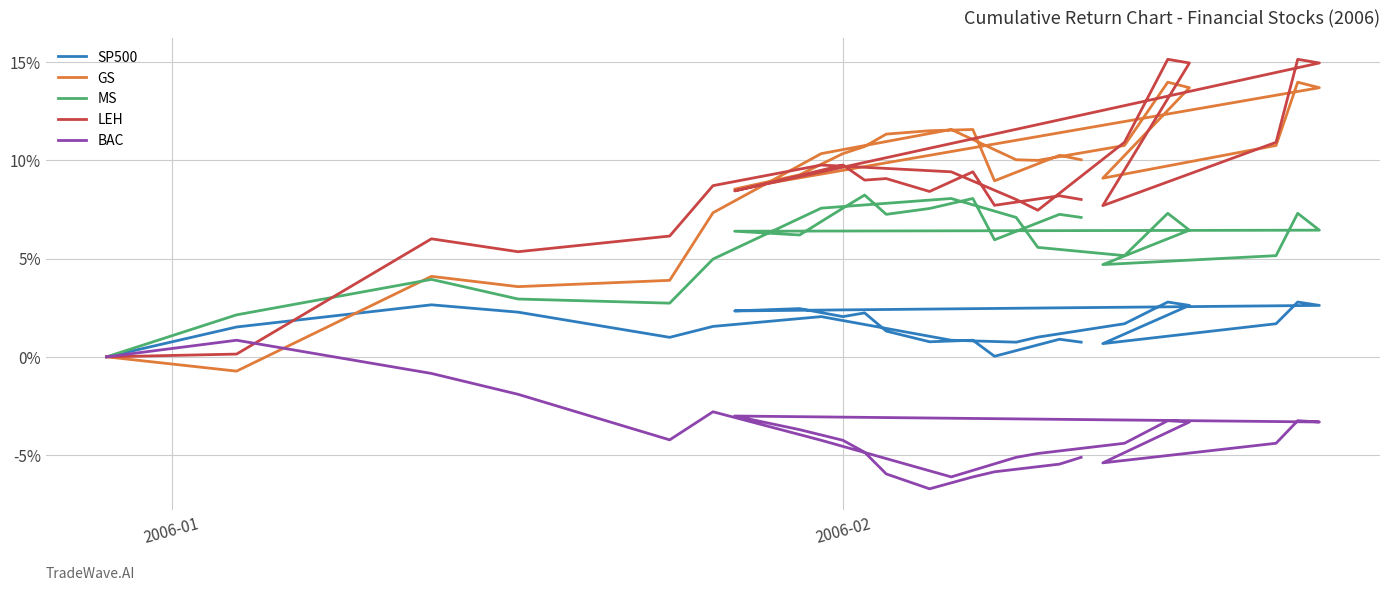

True or false: MS and BAC intersect in this chart.

False